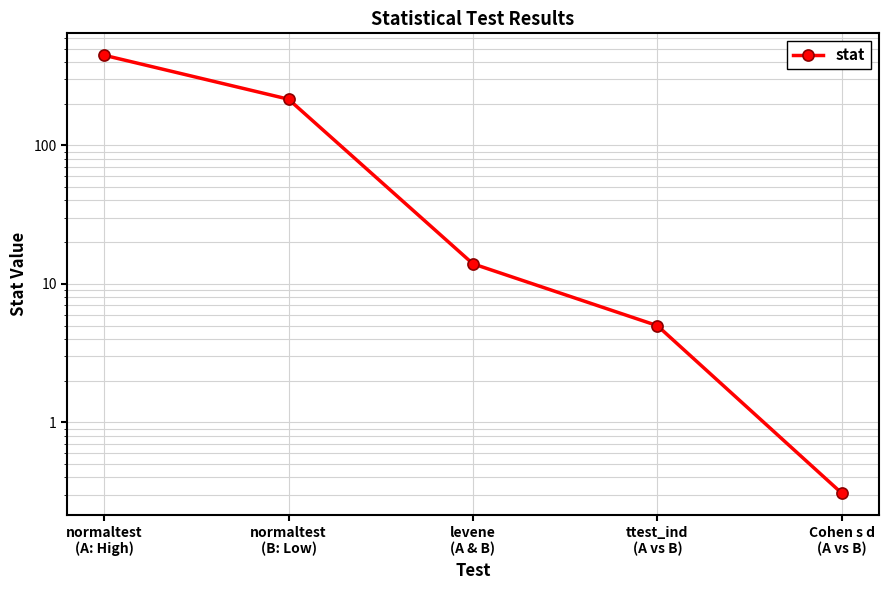

The value at normaltest
(B: Low) is 47.5. True or false?

False